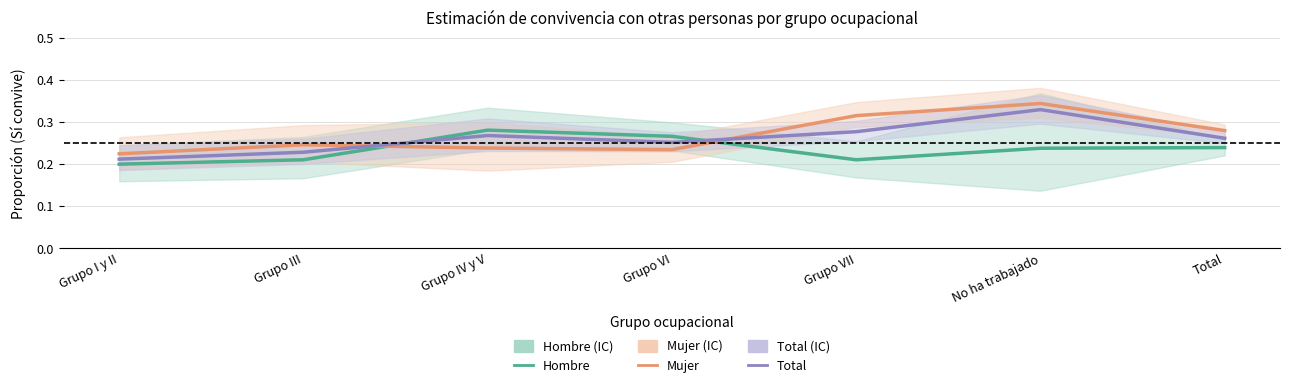

What is the average value of the Hombre series?

0.2